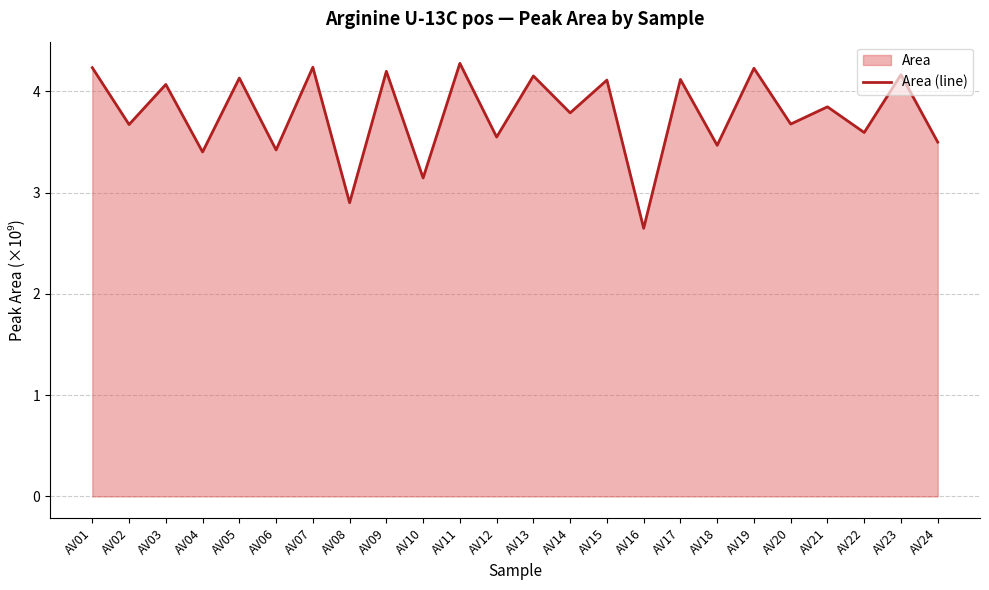

What is the difference between the second highest and second lowest values?

1.3